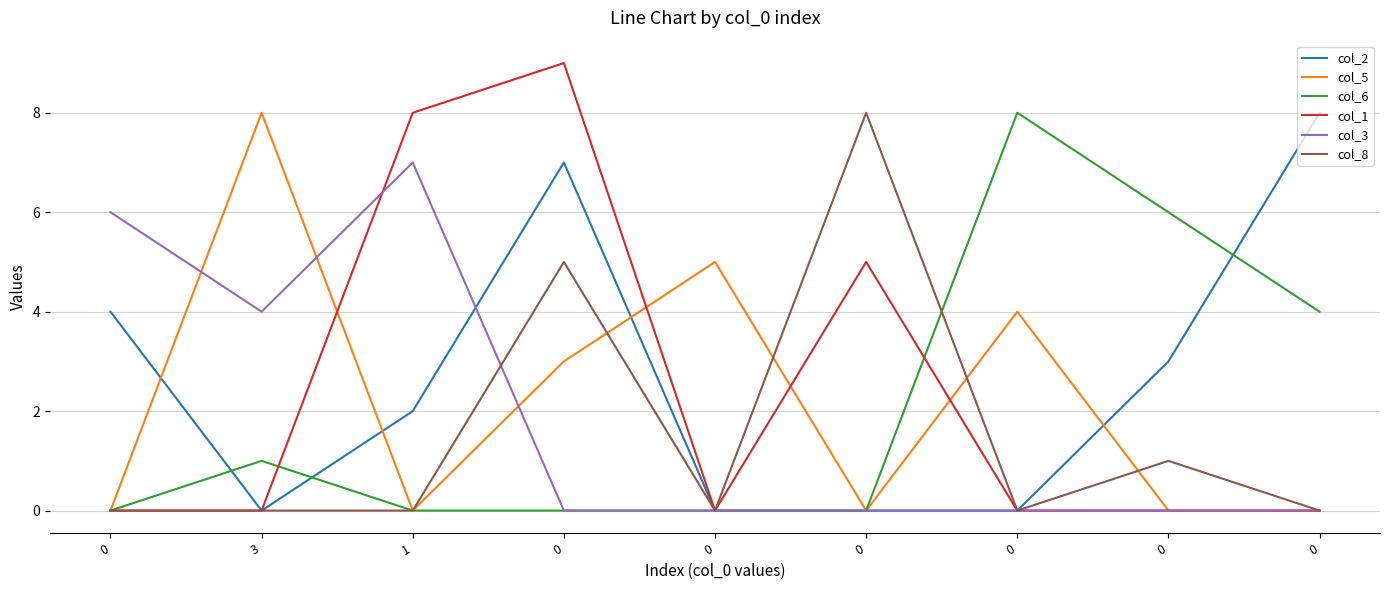

The col_5 series shows 13 at 3. True or false?

False